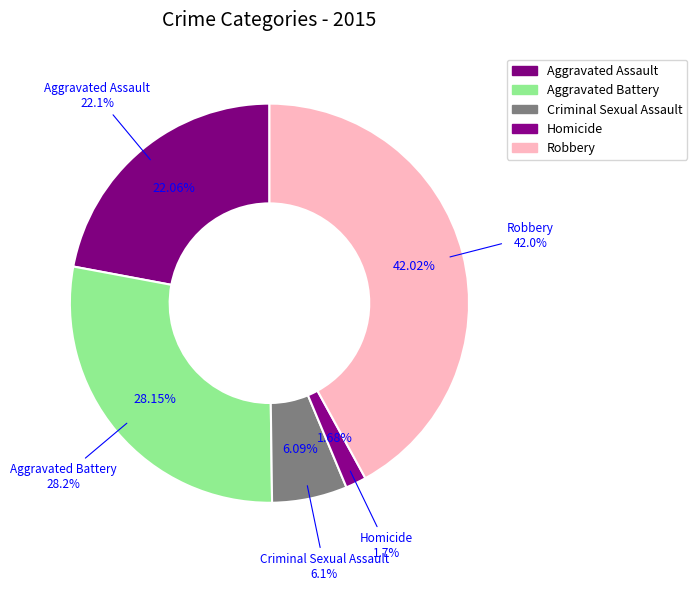

Rank the categories by value from lowest to highest.

Homicide, Criminal Sexual Assault, Aggravated Assault, Aggravated Battery, Robbery